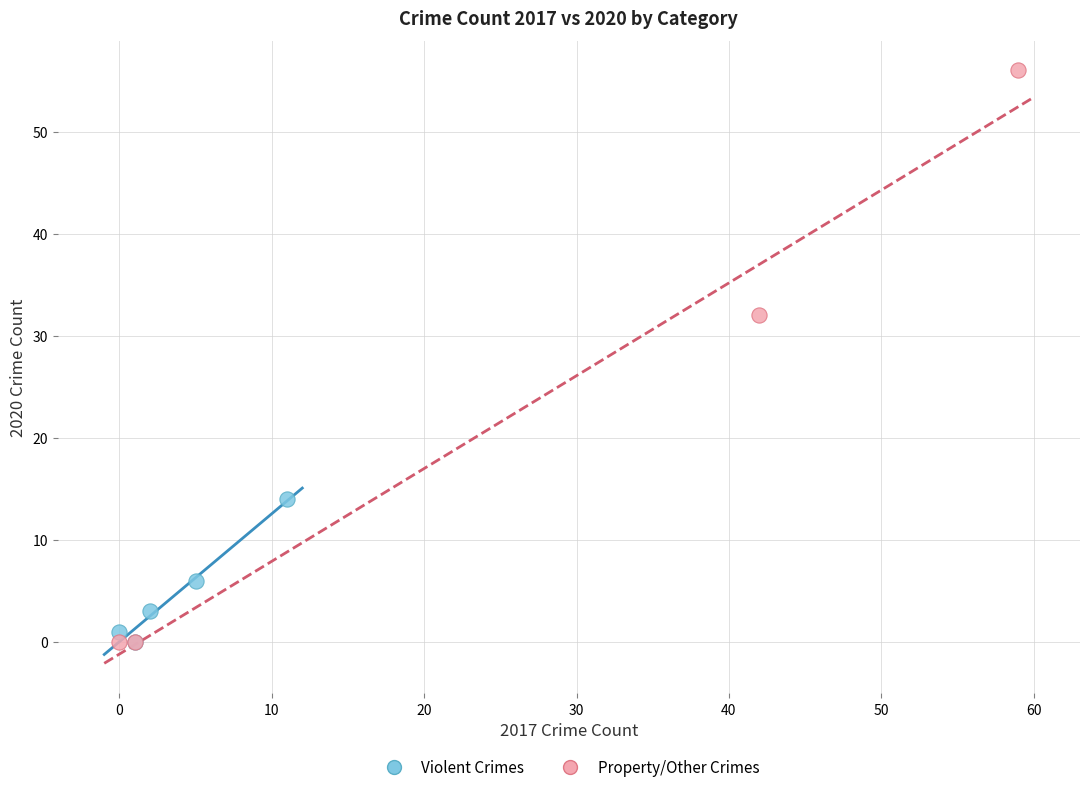

Which series has the widest spread of Y values?

Property/Other Crimes